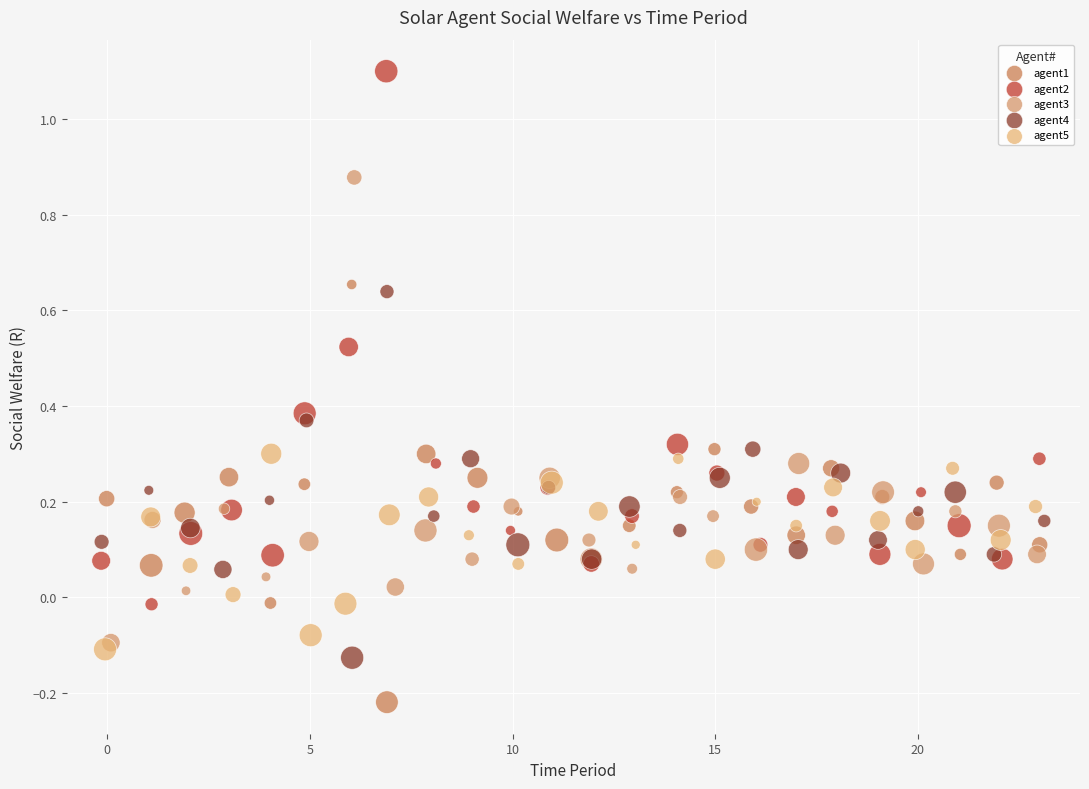

Which series reaches the minimum Y coordinate?

agent1